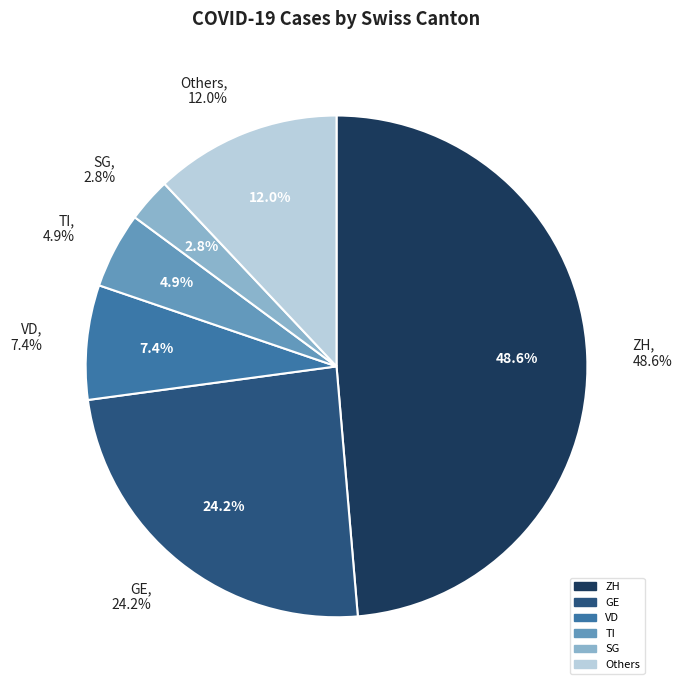

True or false: AI accounts for 13% of the total.

False